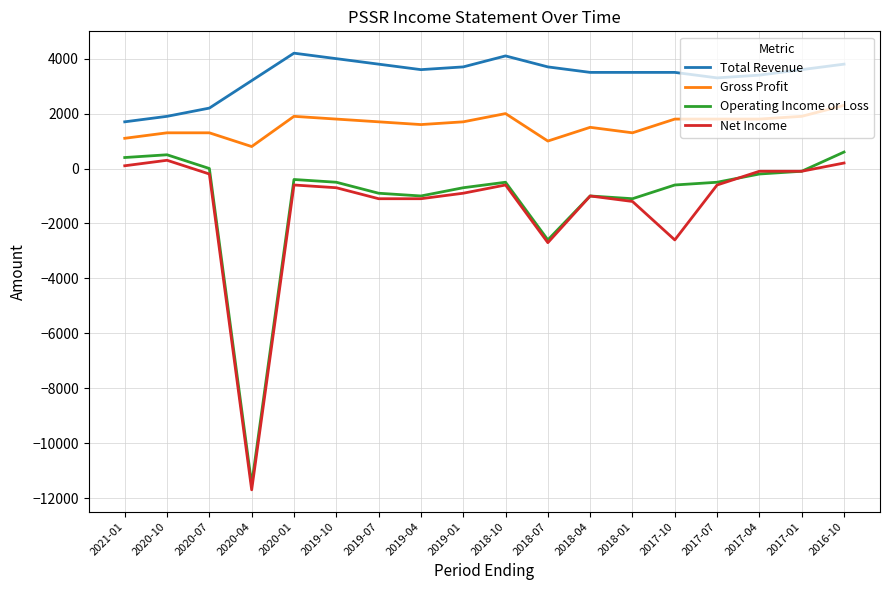

How many categories are shown in the chart?

18